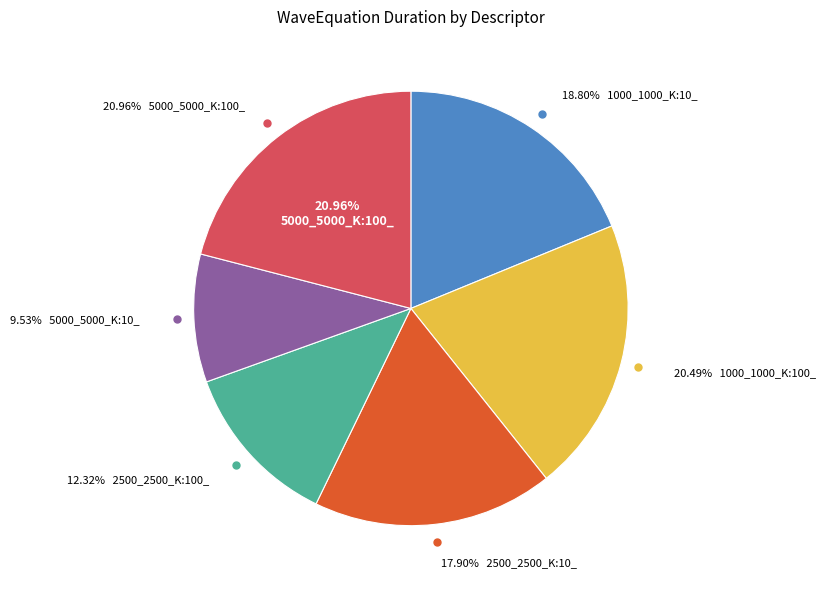

Rank the categories by value from lowest to highest.

M:5000_N:5000_K:10_, M:2500_N:2500_K:100_, M:2500_N:2500_K:10_, M:1000_N:1000_K:10_, M:1000_N:1000_K:100_, M:5000_N:5000_K:100_